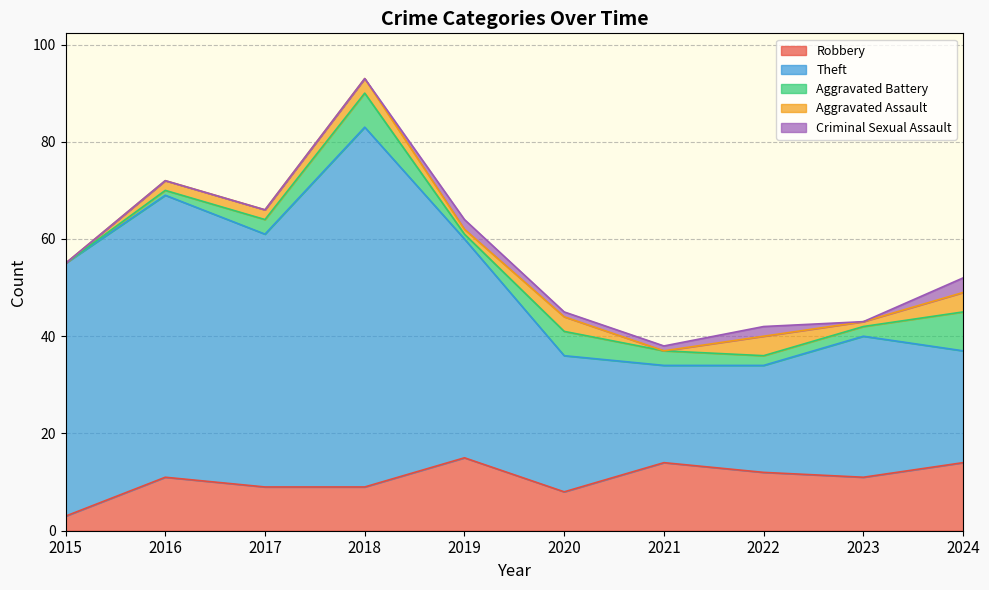

What is the highest value of the Aggravated Battery series?

8